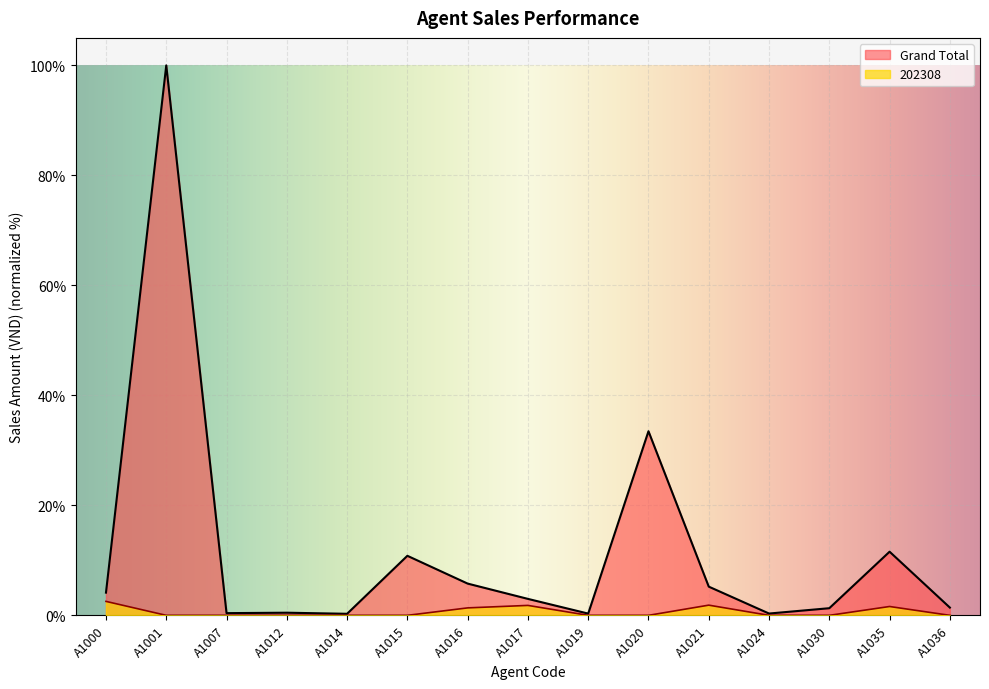

Which series has the largest total across all categories?

Grand Total